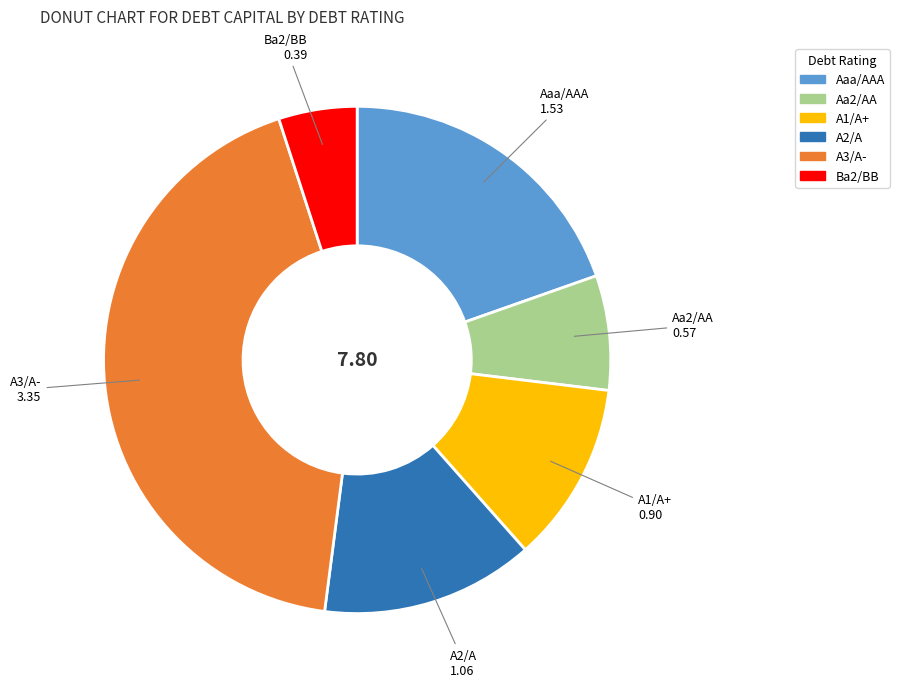

Which has a higher value, Aa2/AA or Aaa/AAA?

Aaa/AAA